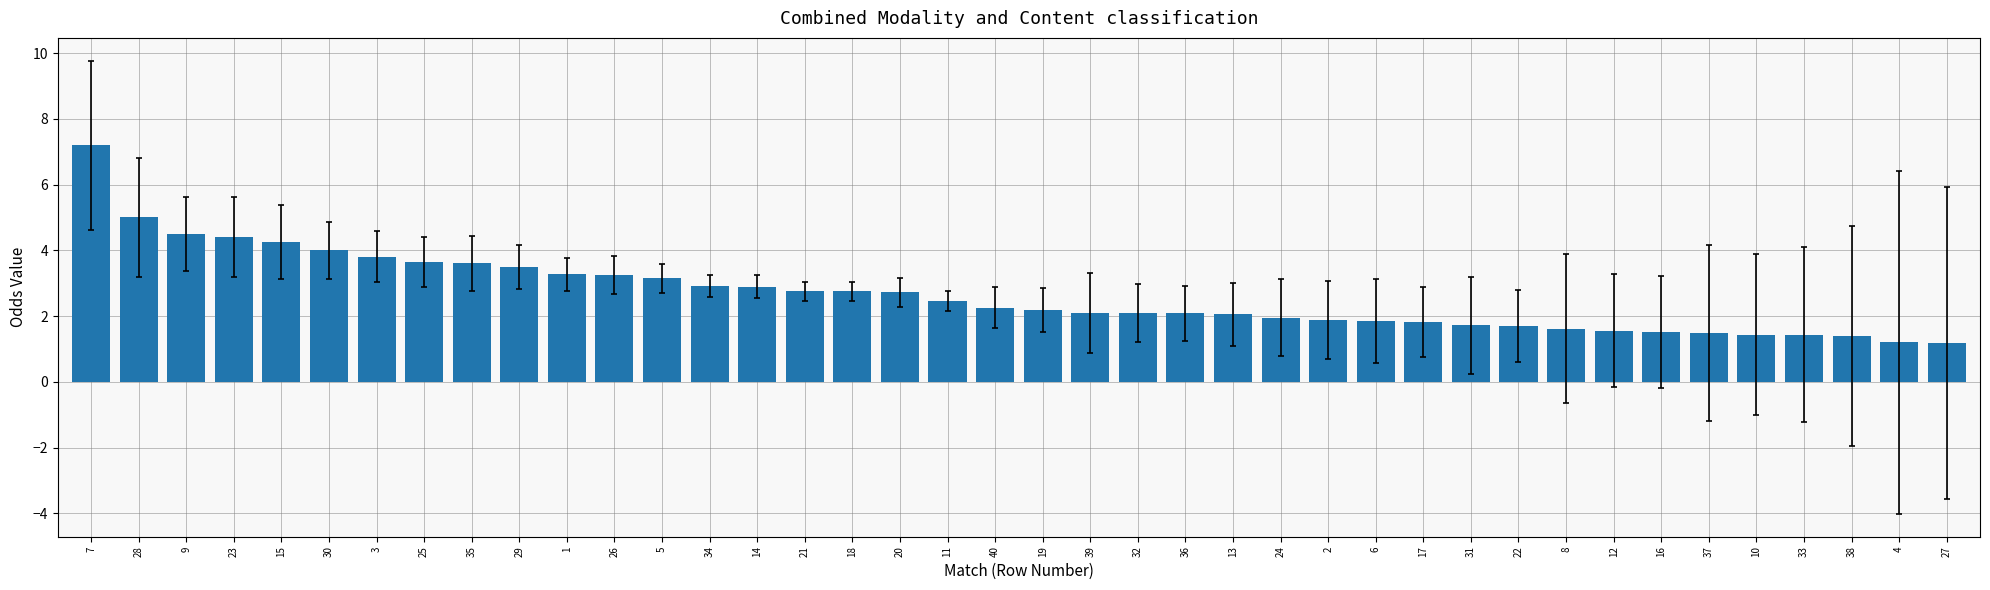

What is the maximum value shown in the chart?

7.2